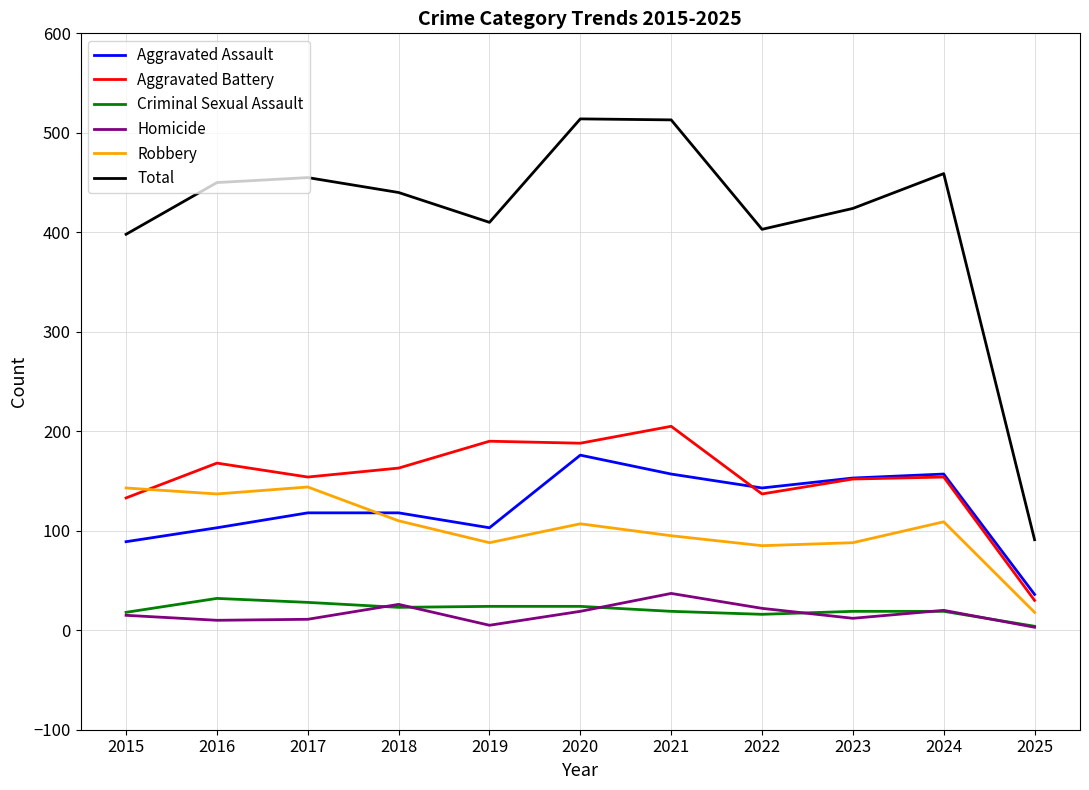

What is the total value across all series at 2015?

796